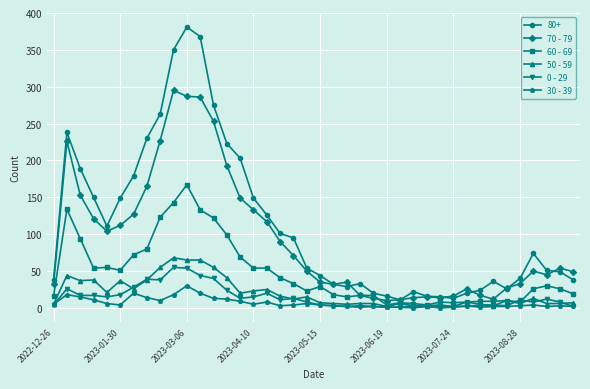

What is the value of the 70 - 79 point at the 32nd from the left?

26